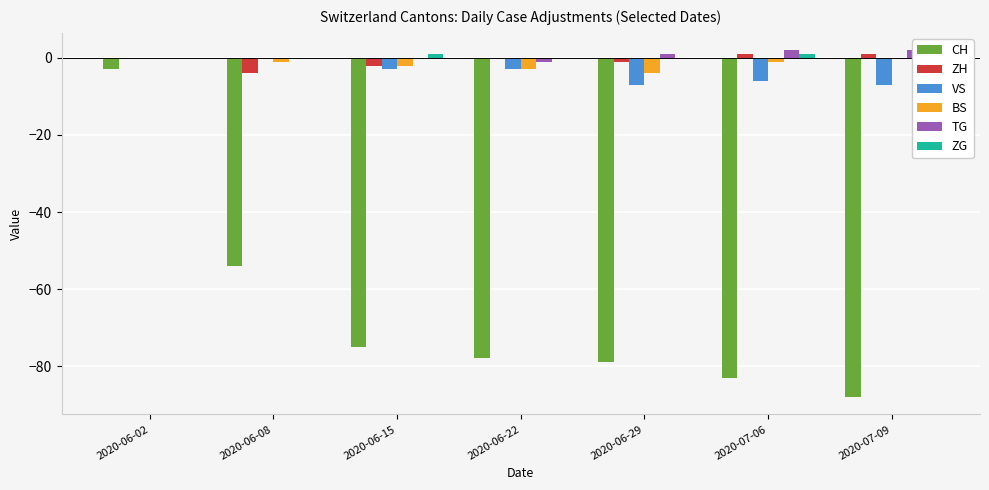

What is the lowest value of the CH series?

-88